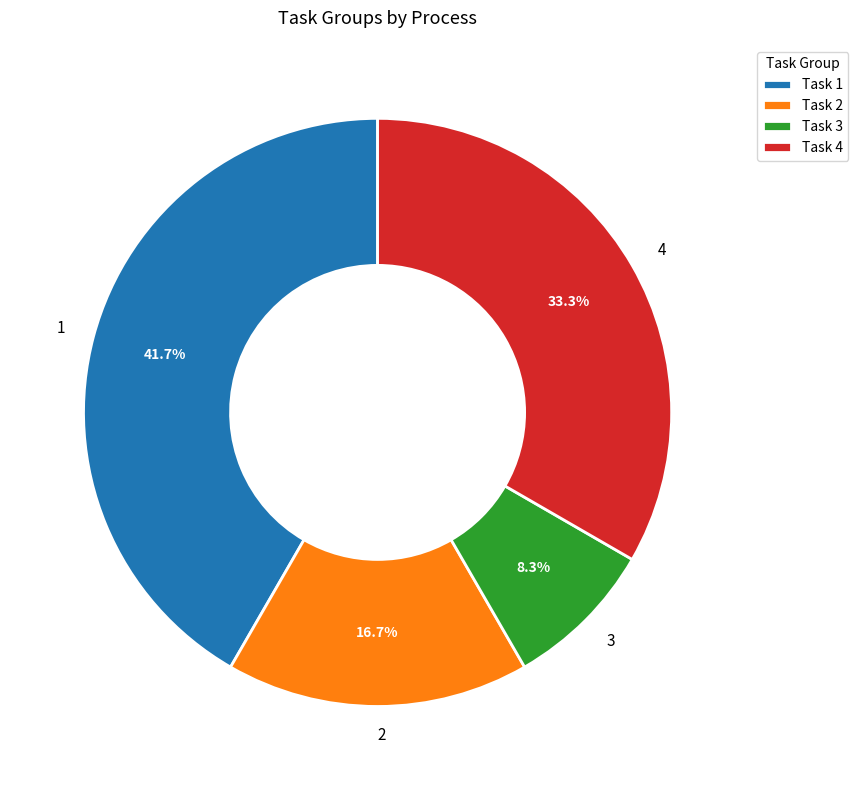

Which has a higher value, 3 or 1?

1